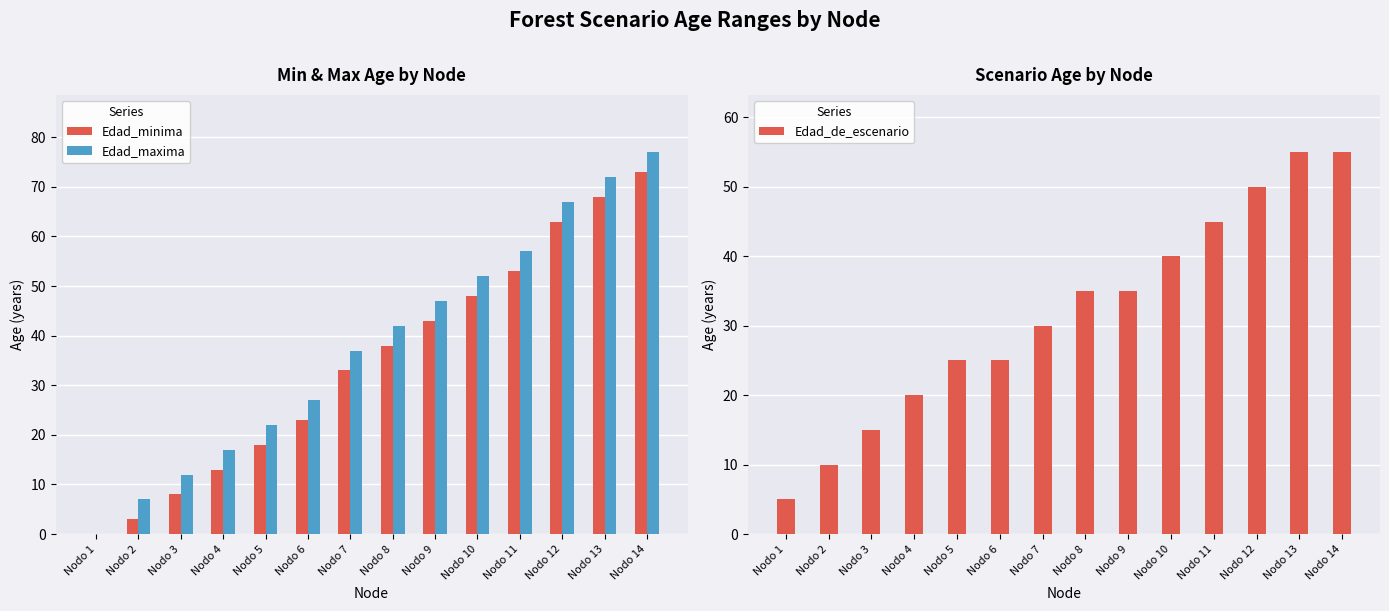

Reading left to right, list all the values displayed in this chart.

Edad_minima: Nodo 1=0	Nodo 2=3	Nodo 3=8	Nodo 4=13	Nodo 5=18	Nodo 6=23	Nodo 7=33	Nodo 8=38	Nodo 9=43	Nodo 10=48	Nodo 11=53	Nodo 12=63	Nodo 13=68	Nodo 14=73
Edad_maxima: Nodo 1=0	Nodo 2=7	Nodo 3=12	Nodo 4=17	Nodo 5=22	Nodo 6=27	Nodo 7=37	Nodo 8=42	Nodo 9=47	Nodo 10=52	Nodo 11=57	Nodo 12=67	Nodo 13=72	Nodo 14=77
Edad_de_escenario: Nodo 1=5	Nodo 2=10	Nodo 3=15	Nodo 4=20	Nodo 5=25	Nodo 6=25	Nodo 7=30	Nodo 8=35	Nodo 9=35	Nodo 10=40	Nodo 11=45	Nodo 12=50	Nodo 13=55	Nodo 14=55